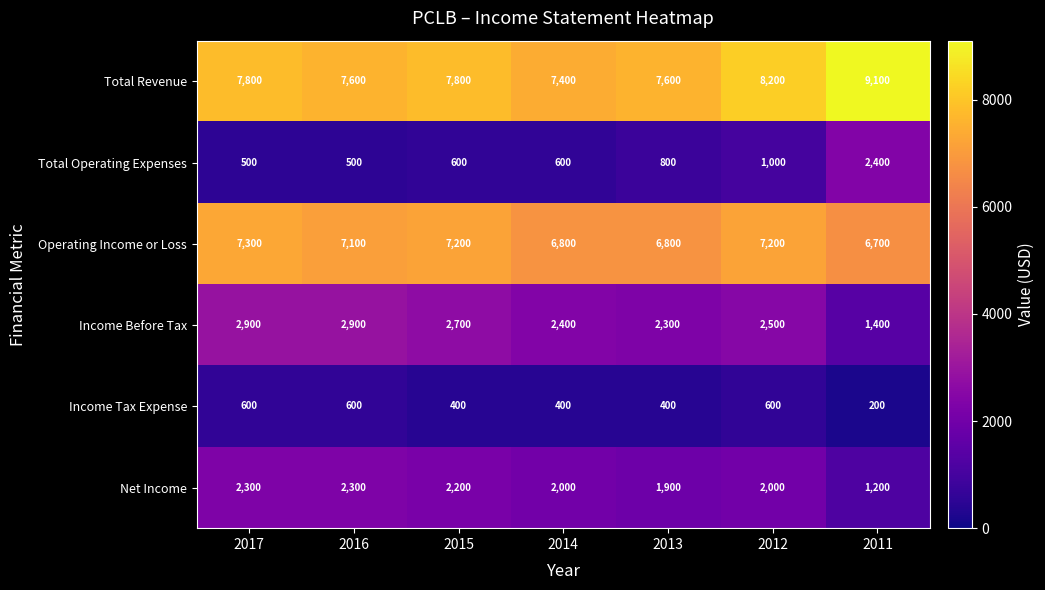

What is the total value across all series at 2011?

21000